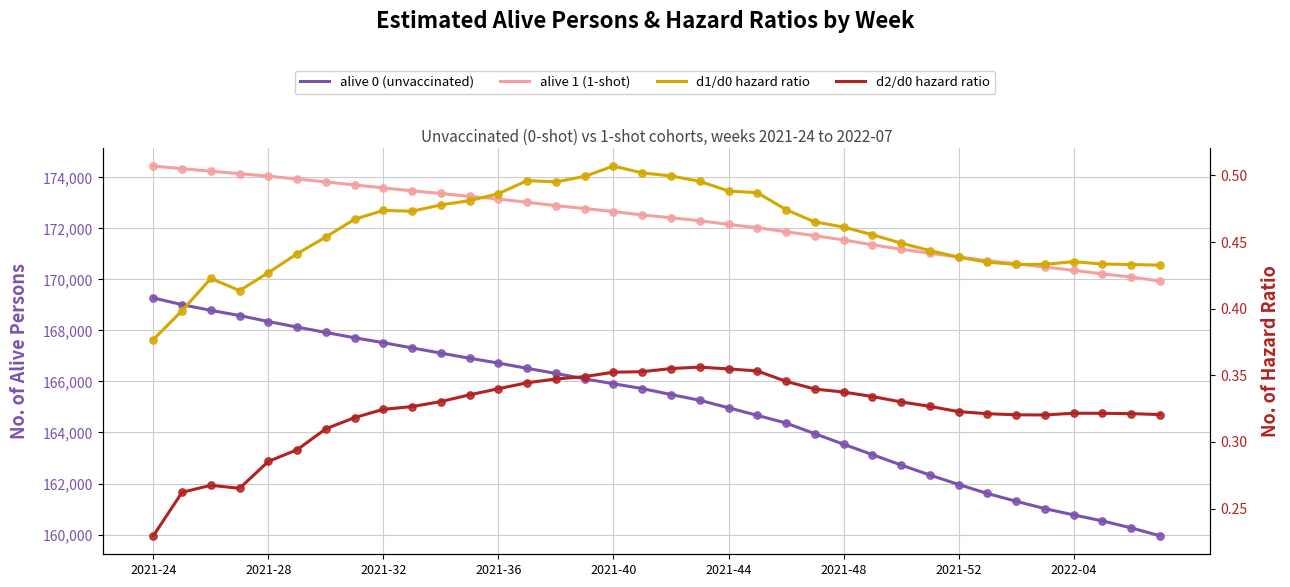

Which series contains the lowest Y value?

d2/d0 hazard ratio